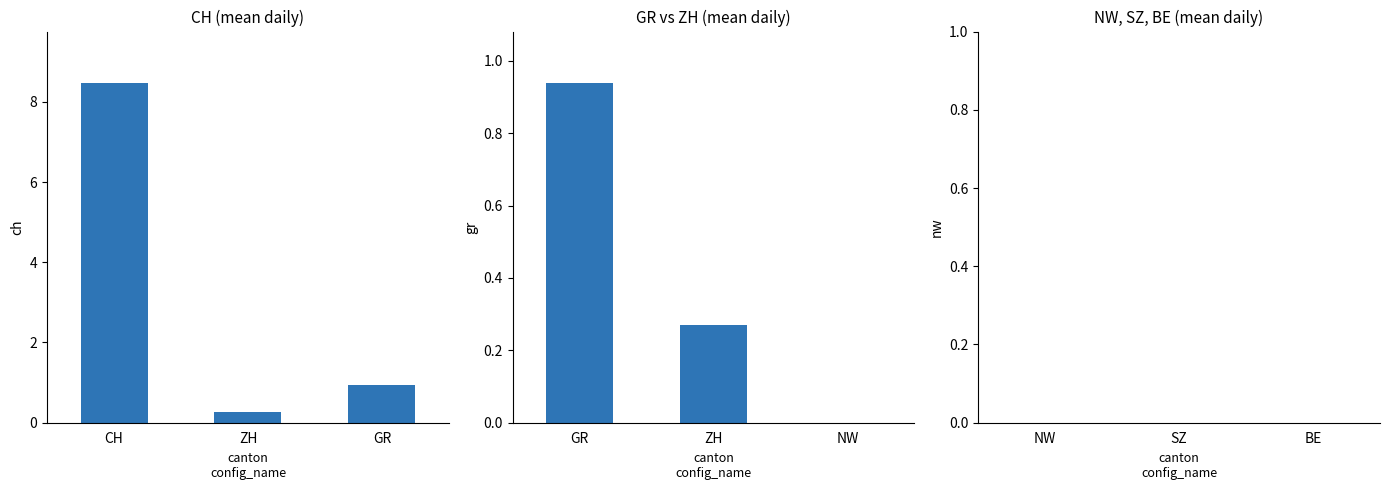

Which series has the largest range (max minus min)?

CH (mean daily)